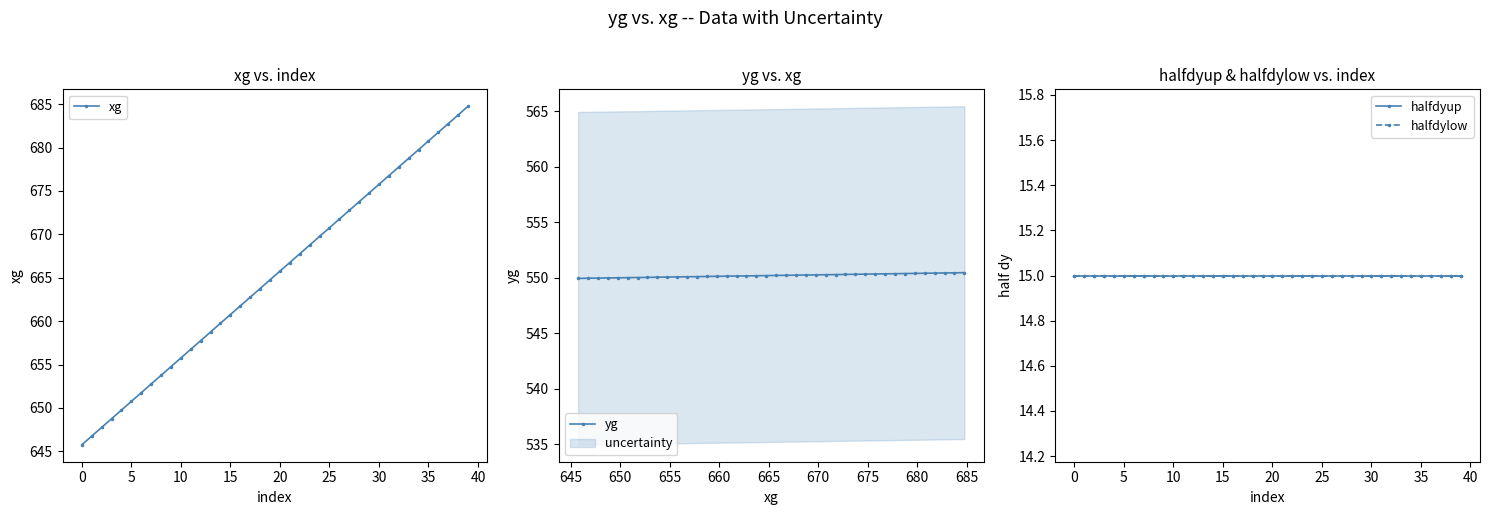

What is the value of the xg point at the 22nd from the left?

666.8